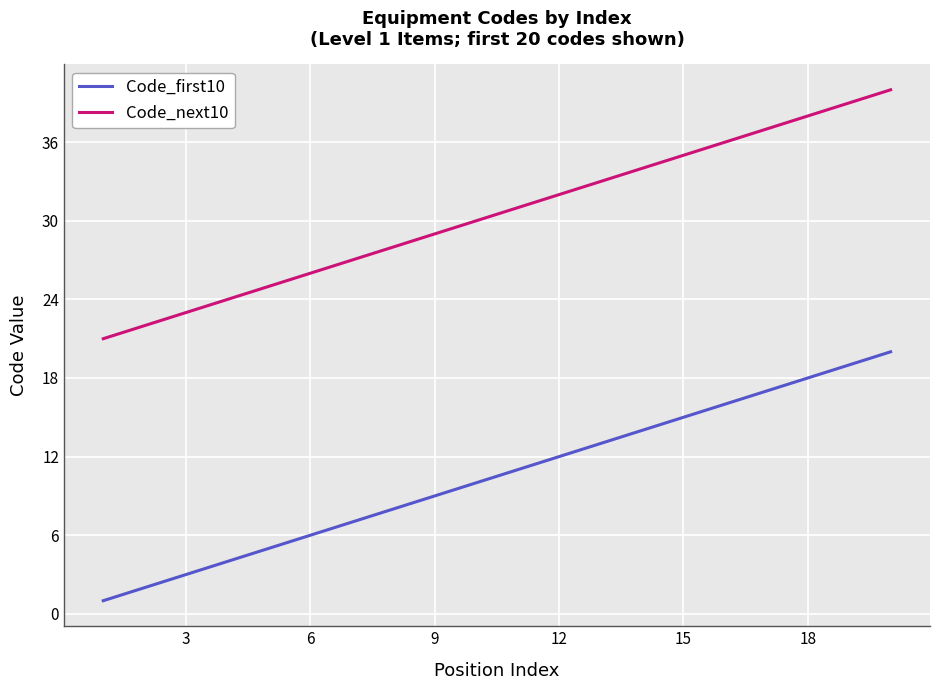

True or false: Code_next10 and Code_first10 cross at least once.

False